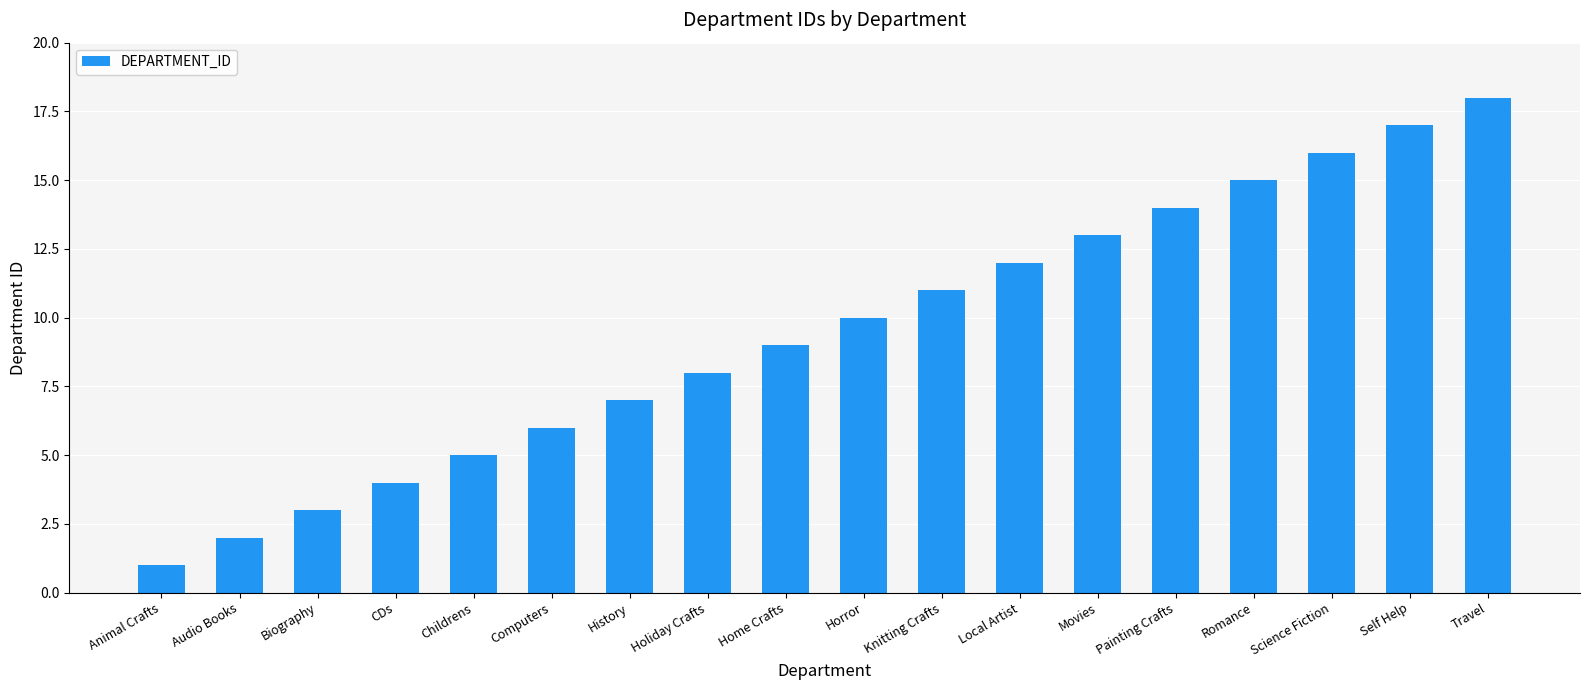

Rank the categories by value from lowest to highest.

Animal Crafts, Audio Books, Biography, CDs, Childrens, Computers, History, Holiday Crafts, Home Crafts, Horror, Knitting Crafts, Local Artist, Movies, Painting Crafts, Romance, Science Fiction, Self Help, Travel